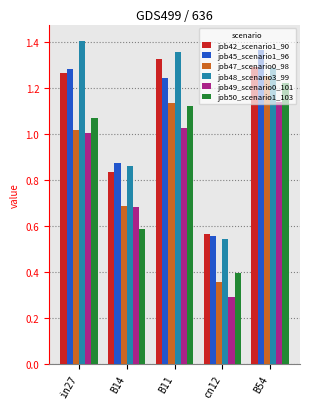

What are all the series names shown in the legend?

job42_scenario1_90, job45_scenario1_96, job47_scenario0_98, job48_scenario3_99, job49_scenario0_101, job50_scenario1_103